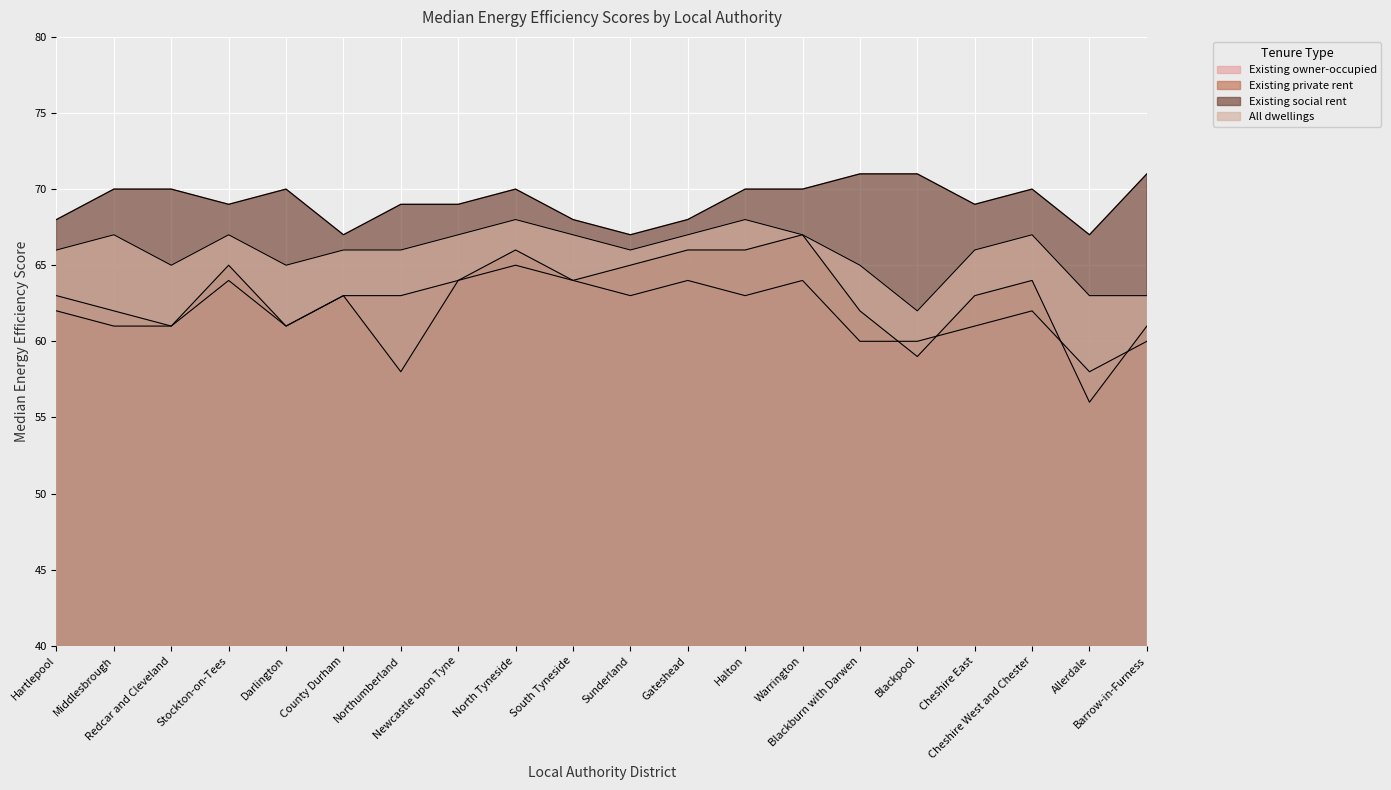

The Existing private rent series shows 32 at Stockton-on-Tees. True or false?

False